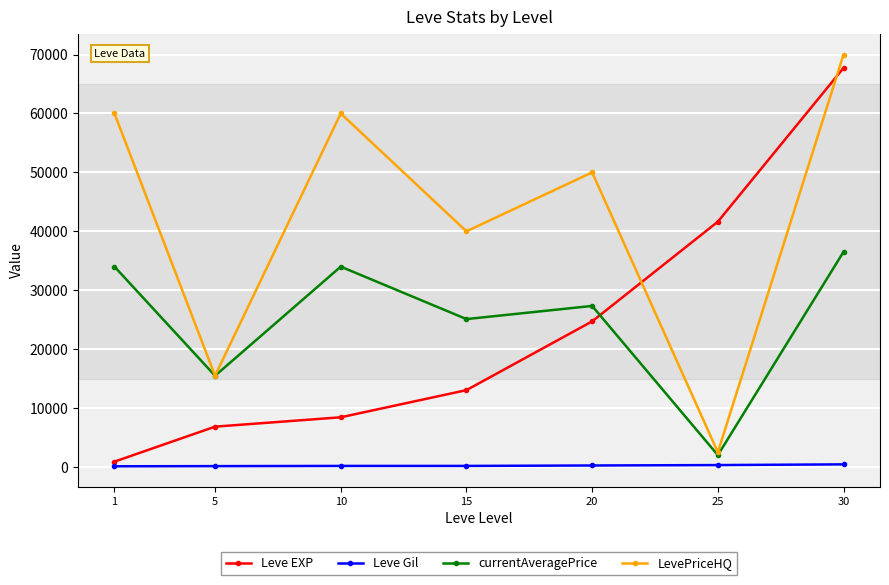

List the labels in order of Leve EXP value, smallest first.

1, 5, 10, 15, 20, 25, 30